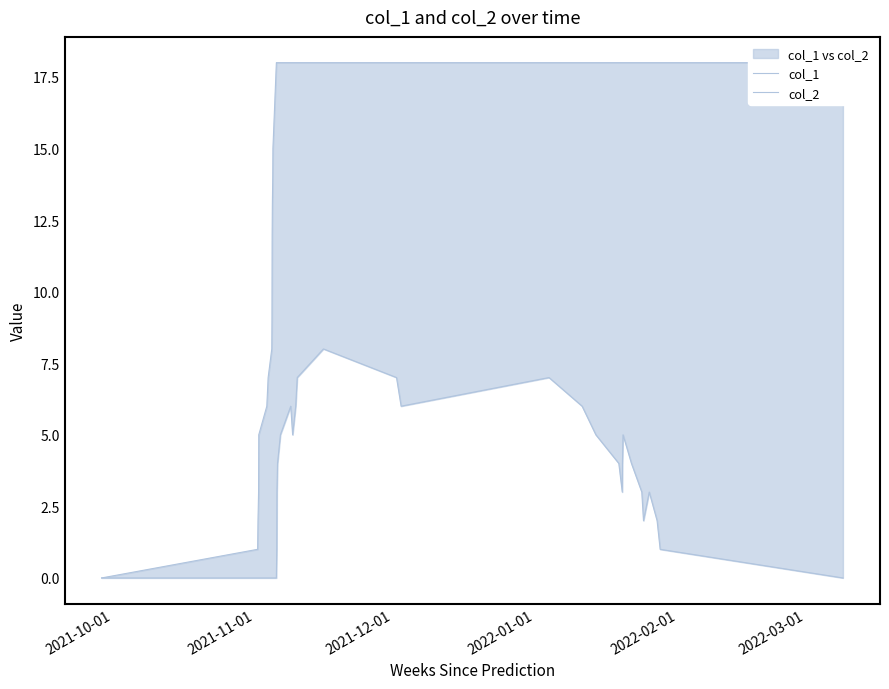

True or false: col_1 and col_2 intersect in this chart.

False